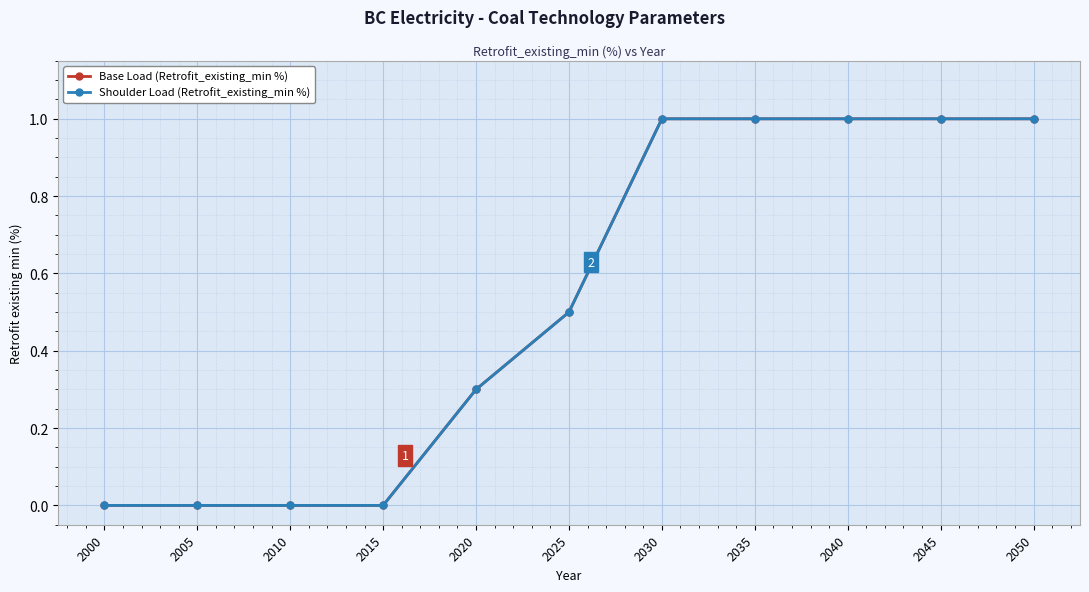

True or false: Base Load (Retrofit_existing_min %) and Shoulder Load (Retrofit_existing_min %) cross at least once.

False